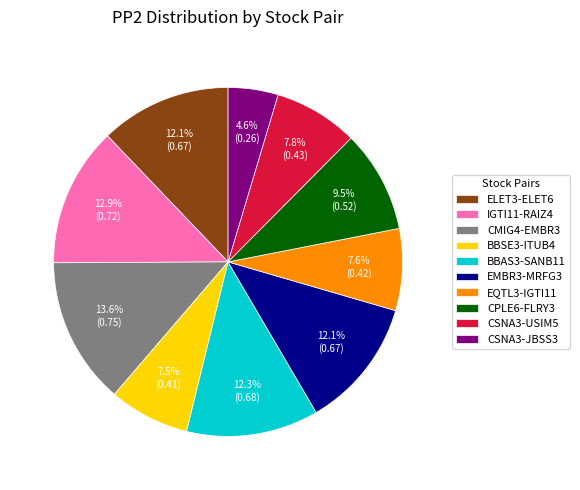

To the nearest percent, what is the difference between the largest and smallest slice percentages?

9%